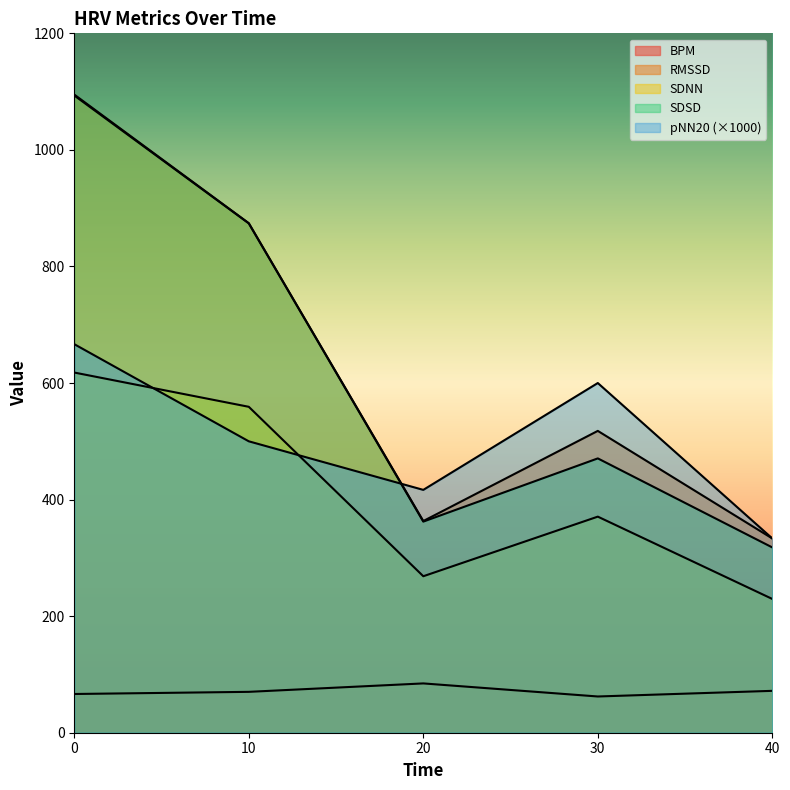

Rank the categories by SDNN value from lowest to highest.

40.0, 20.0, 30.0, 10.0, 0.0